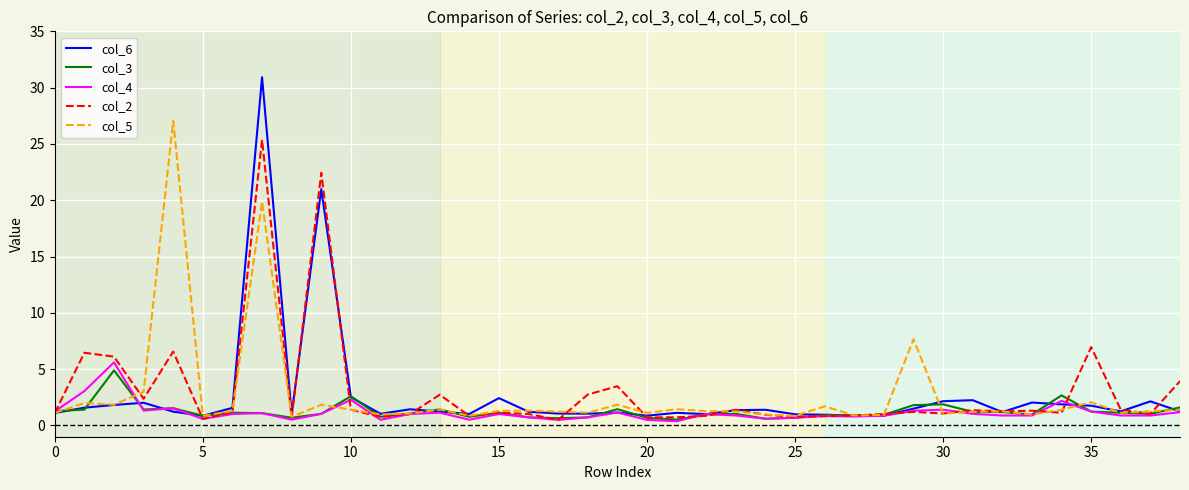

Is it true that col_2 equals 2.1 at 38?

False